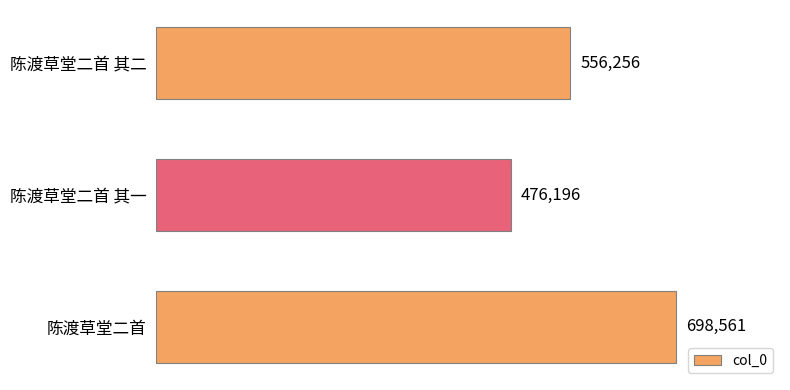

Approximately how many times larger is the value at 陈渡草堂二首 其一 compared to 陈渡草堂二首?

0.7